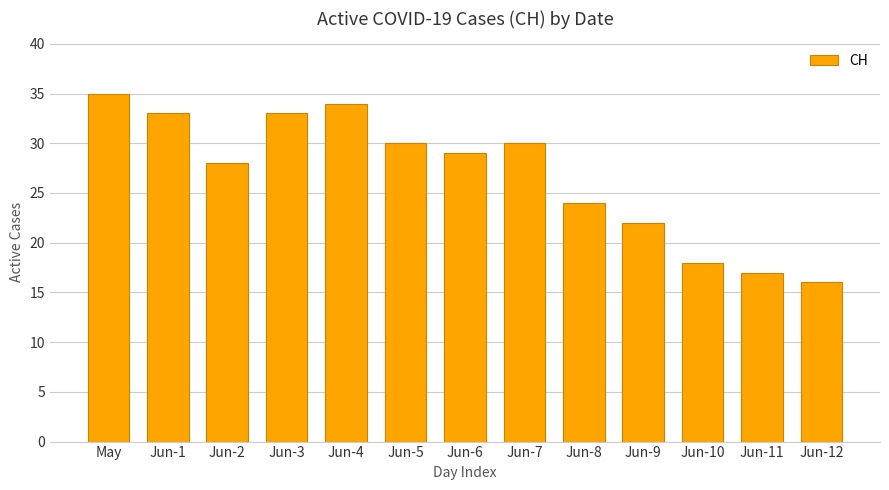

What is the greatest value displayed?

35